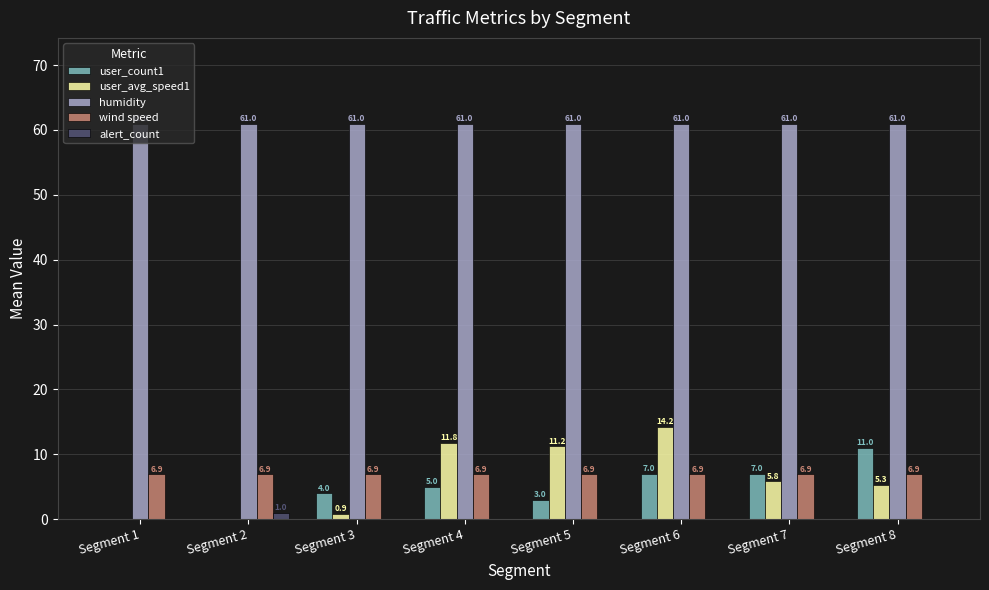

Which series has the largest total across all categories?

humidity